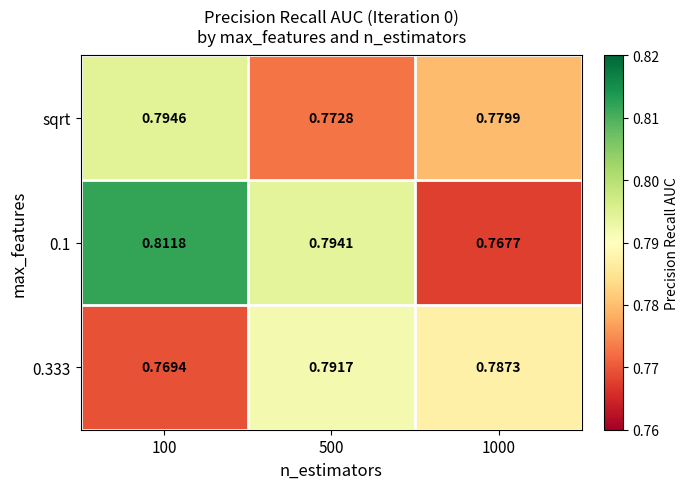

Is the value of 0.333 at 1000 greater than the value of 0.1 at 500?

No